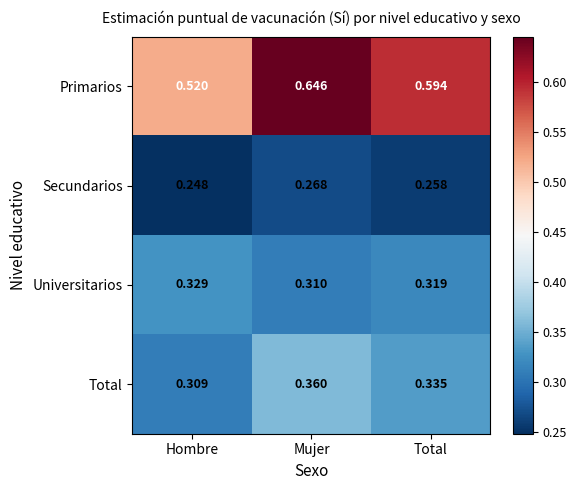

Between Hombre and Total, which series saw the biggest shift?

Primarios